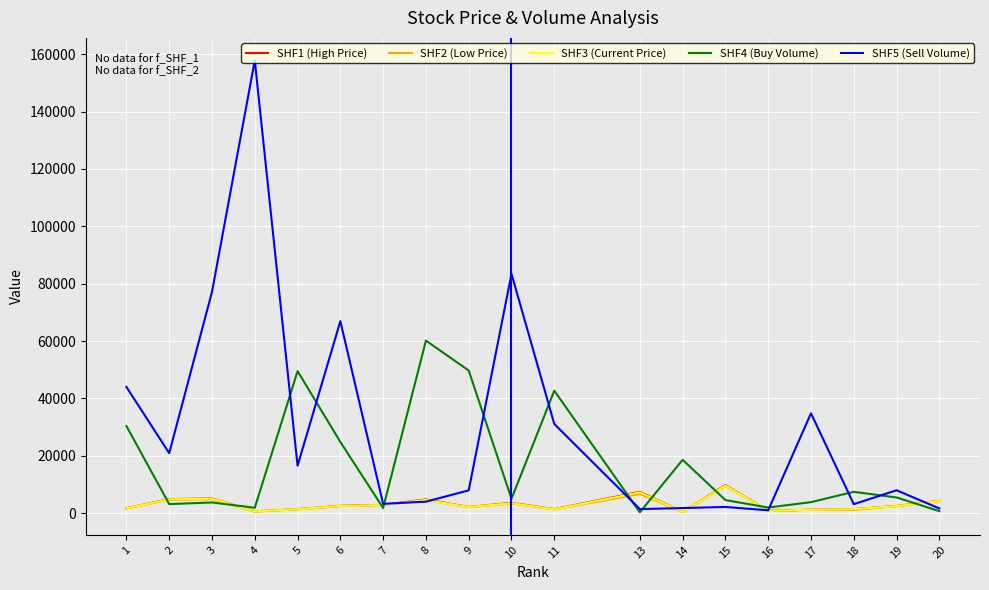

Where do SHF2 (Low Price) and SHF4 (Buy Volume) first cross each other?

1 and 2